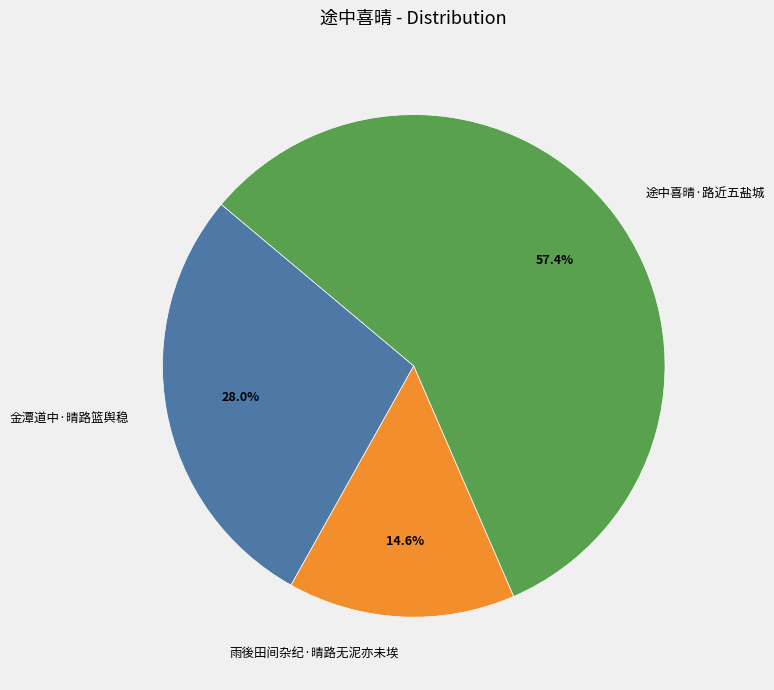

What is the largest slice in the pie chart?

途中喜晴·路近五盐城